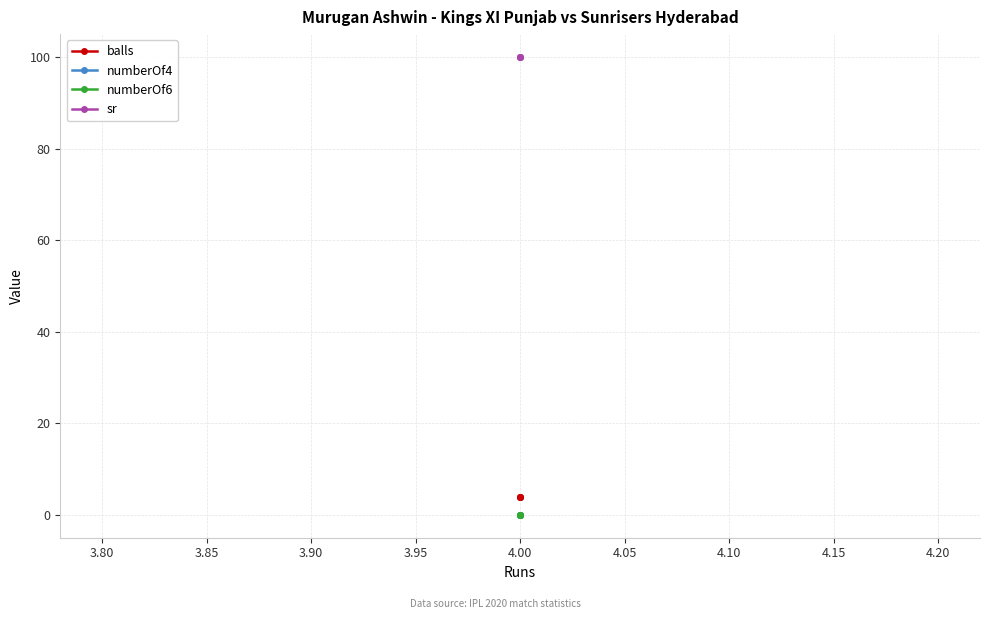

What is the value of the balls point at the 3rd from the left?

4